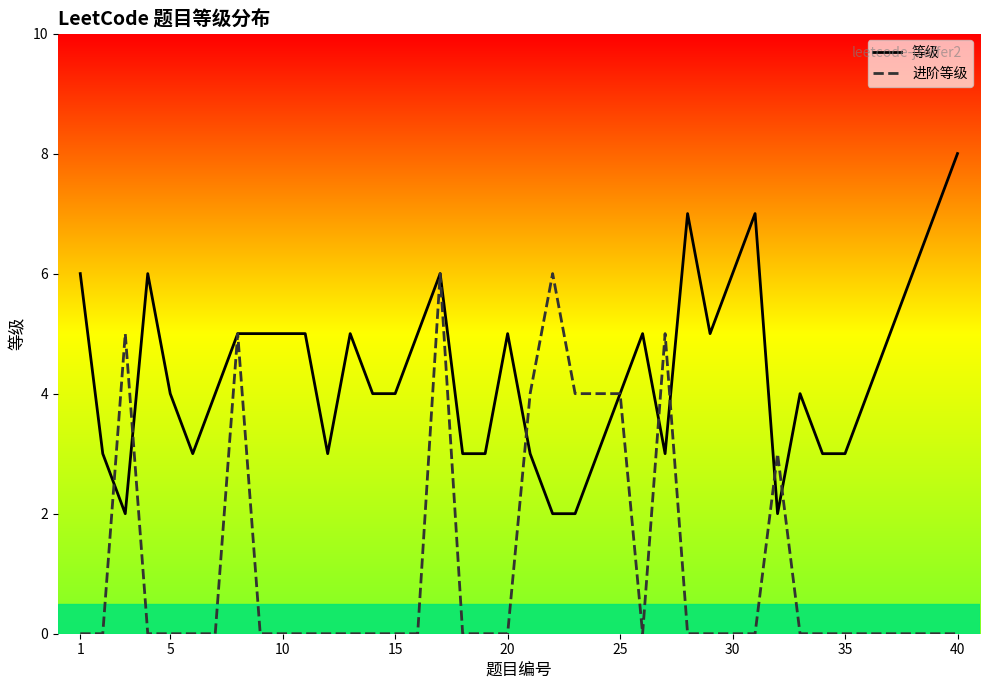

At which category does the chart reach its peak across all series?

40